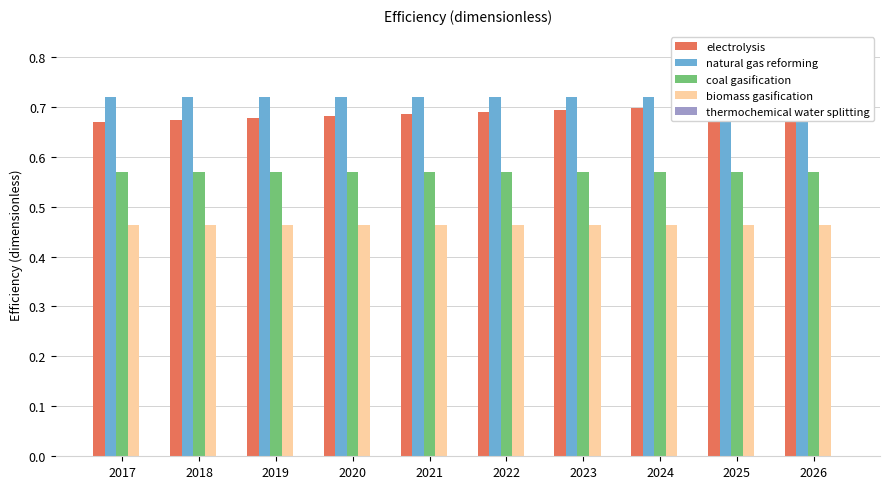

Between 2017 and 2024, which series saw the biggest shift?

electrolysis